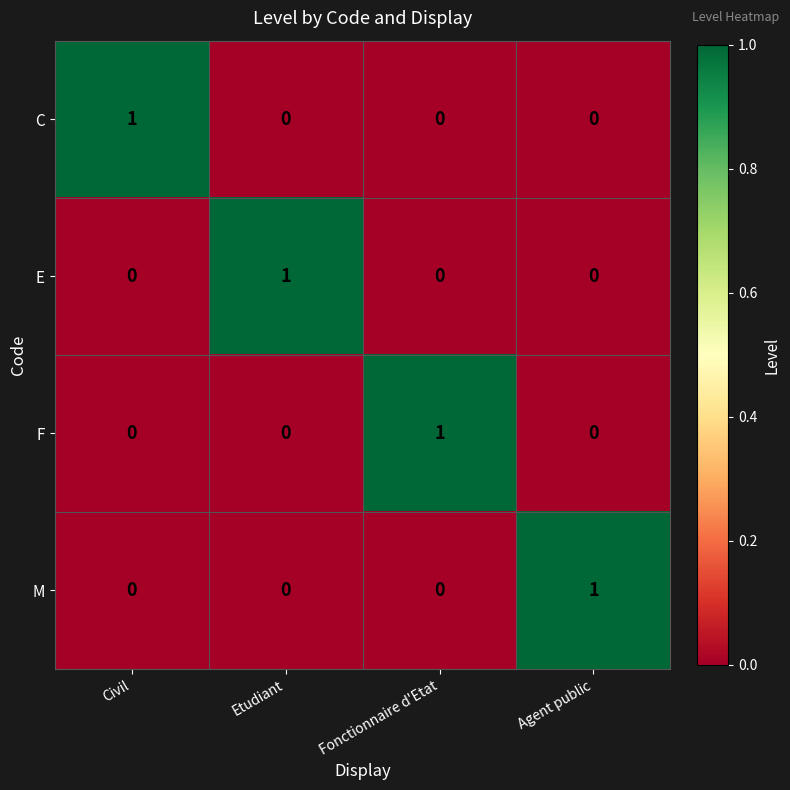

The value of C at Agent public is -1. True or false?

False